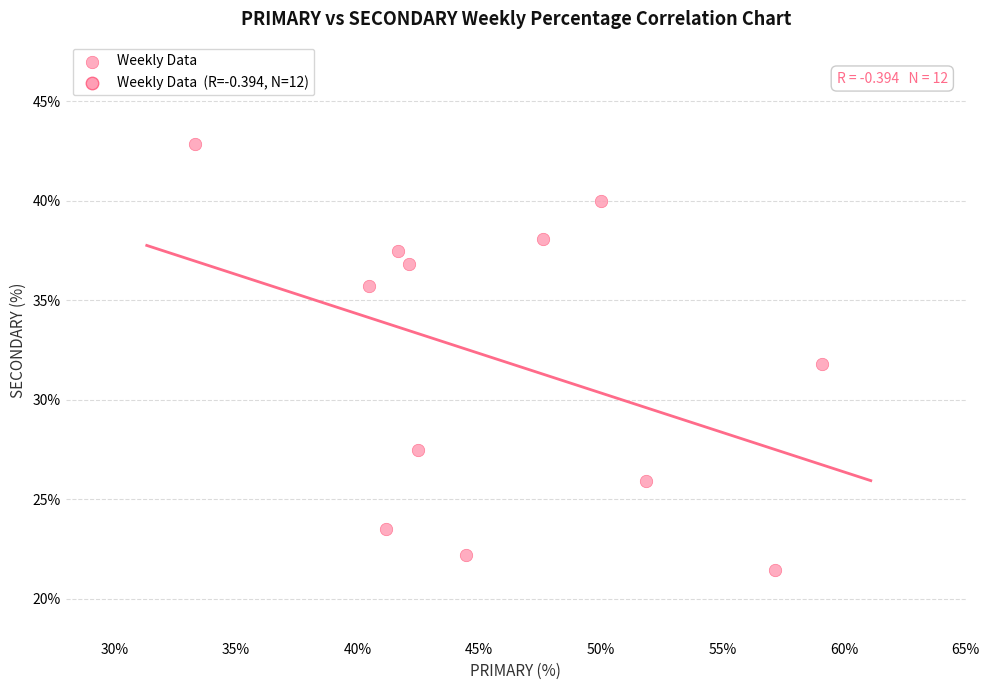

What is the average Y value?

32.0